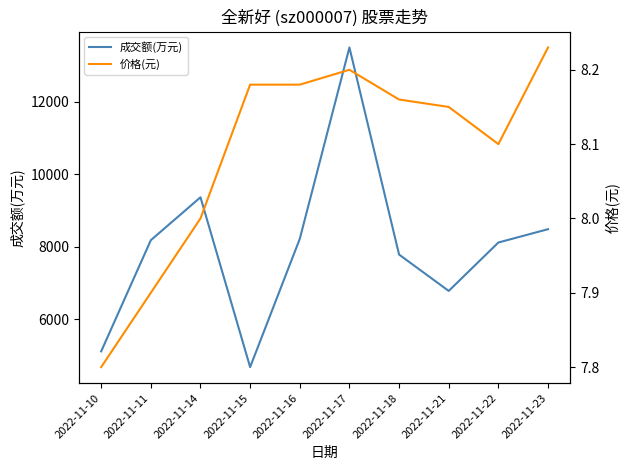

What is the sum of the 成交额(万元) values at 2022-11-18 and 2022-11-14?

17144